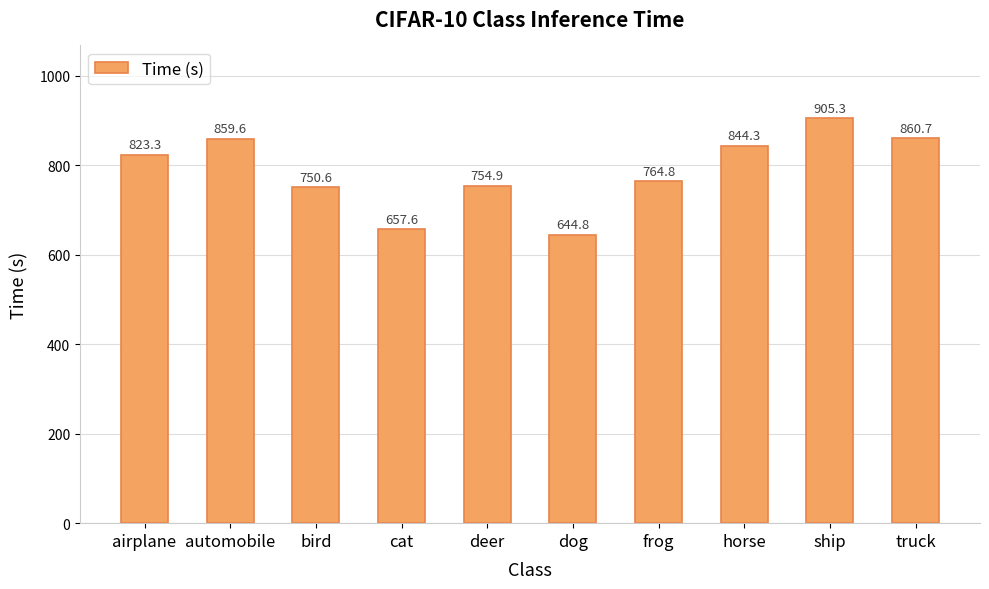

True or false: the data shows 750.6 at bird.

True